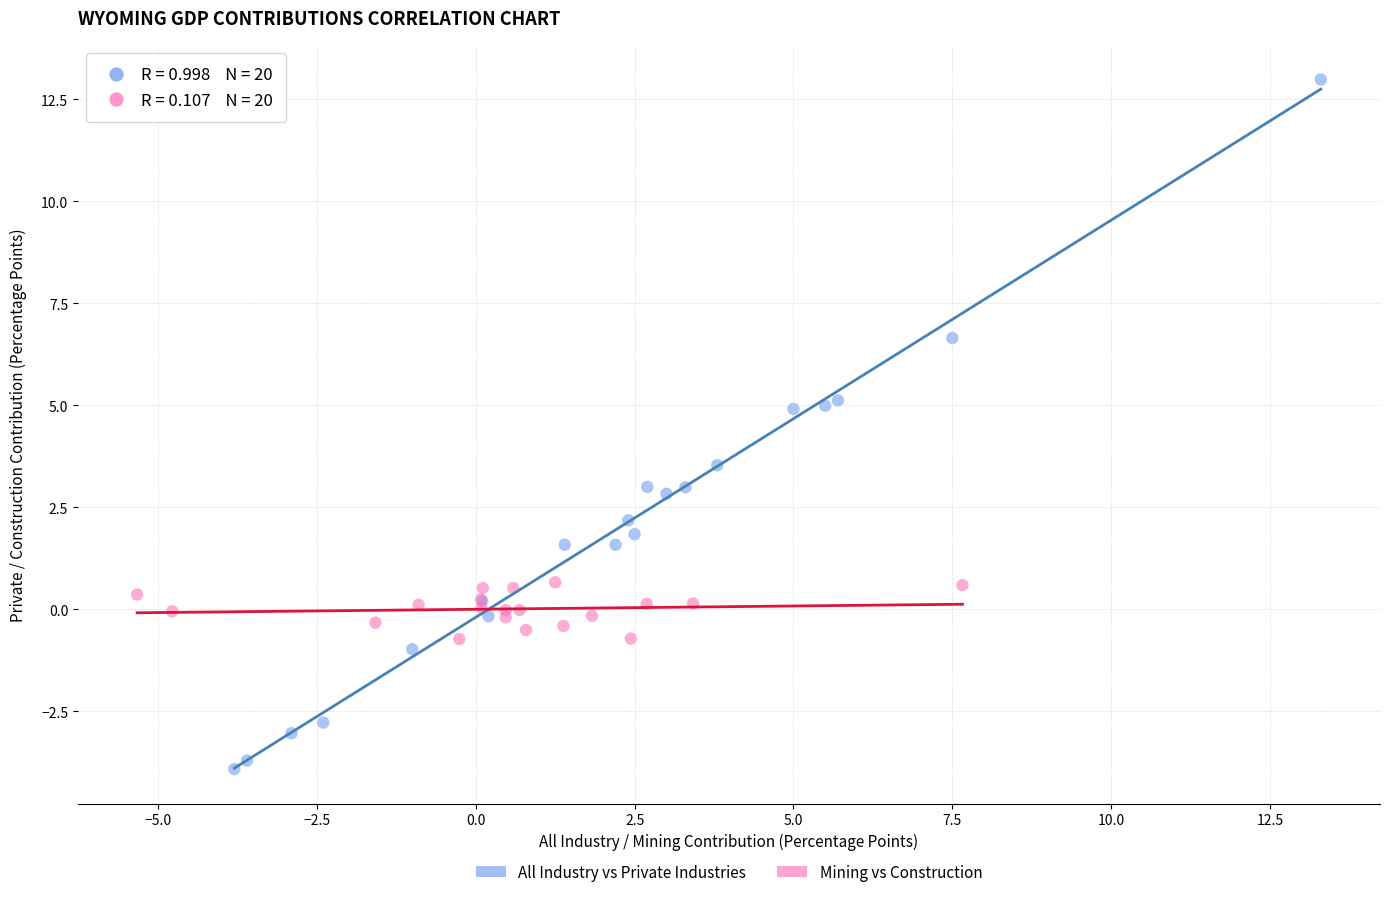

Which series reaches the minimum Y coordinate?

All Industry vs Private Industries